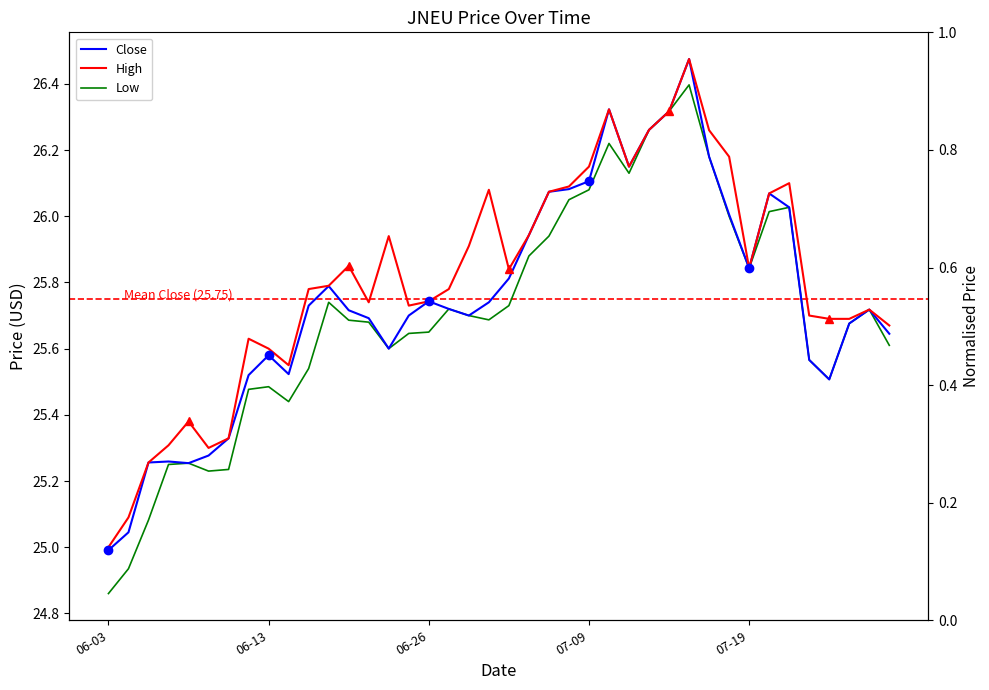

How many values in the Close series exceed 25?

39